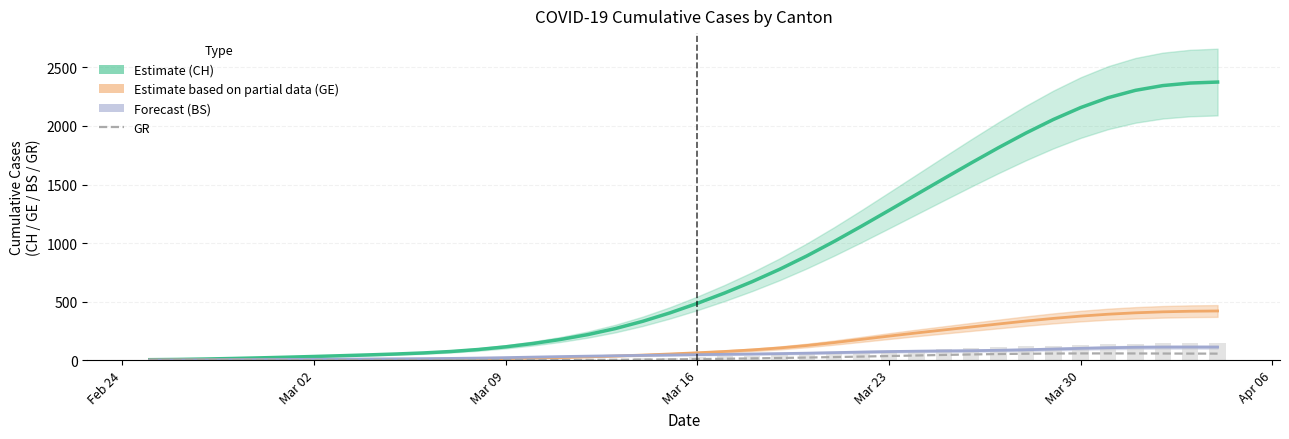

Does the chart contain stacked bars?

No